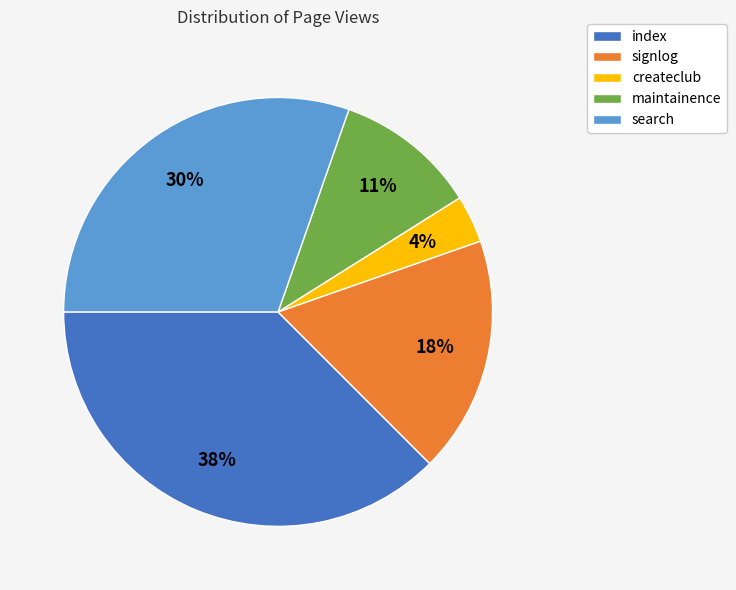

Does createclub represent more than half of the total?

No